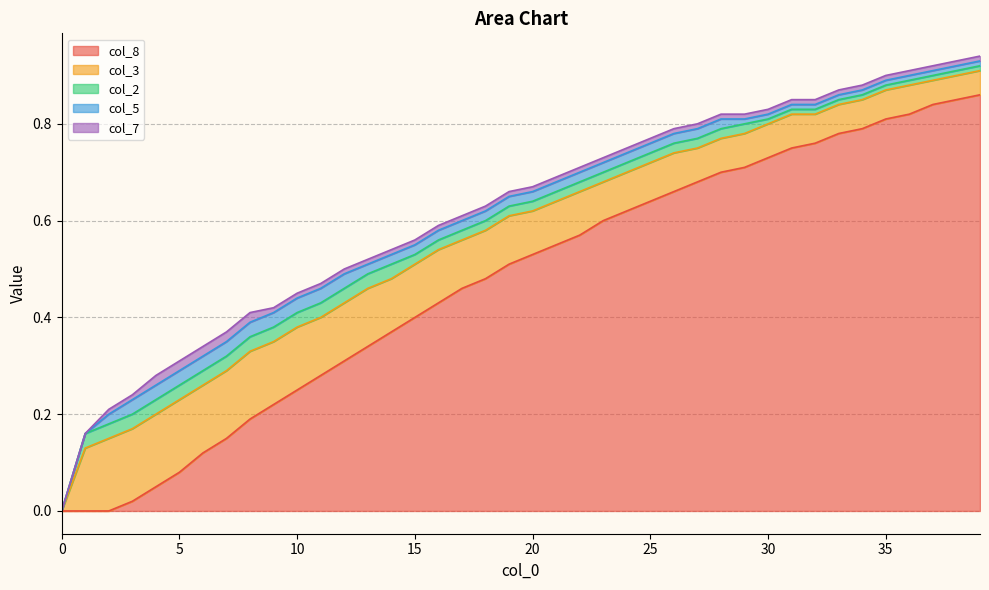

True or false: col_7 and col_2 intersect in this chart.

False